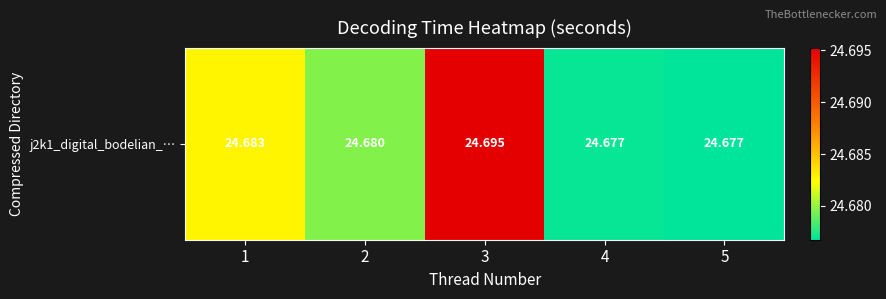

What is the average value?

24.7